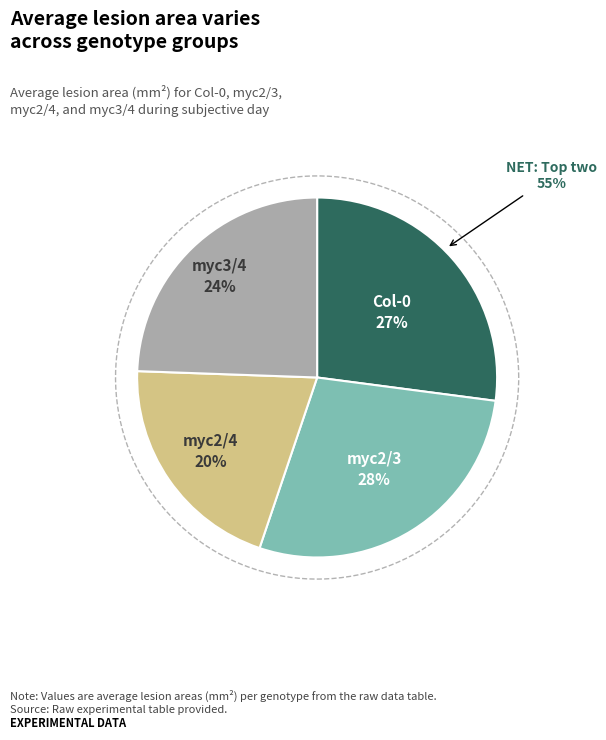

Which has a higher value, myc2/4 or myc2/3?

myc2/3